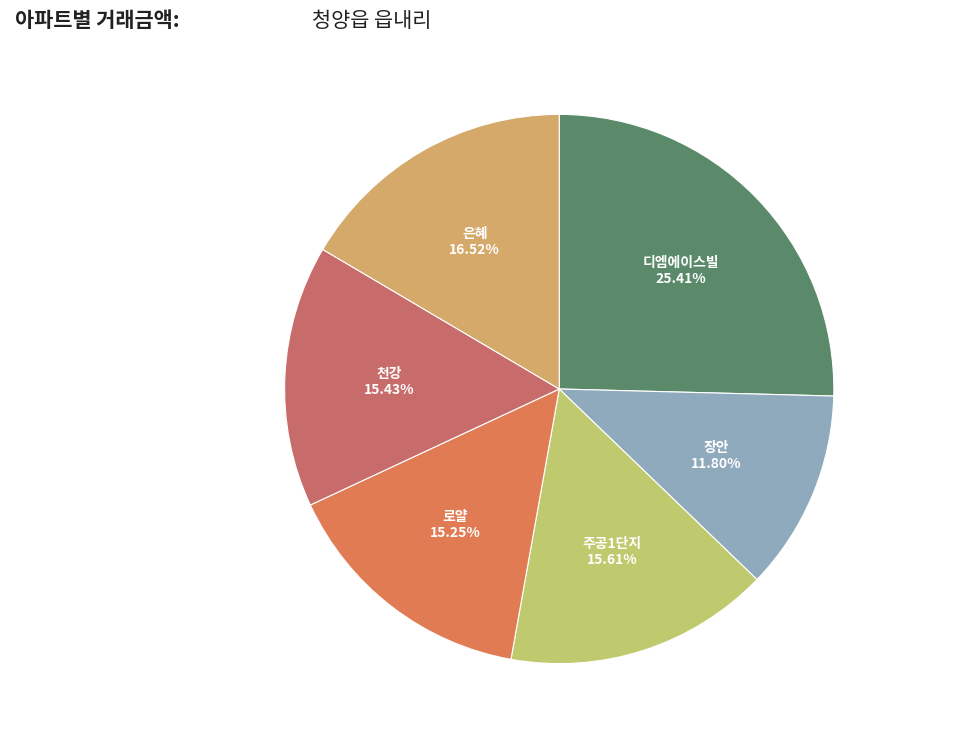

Count the number of slices in the pie.

6